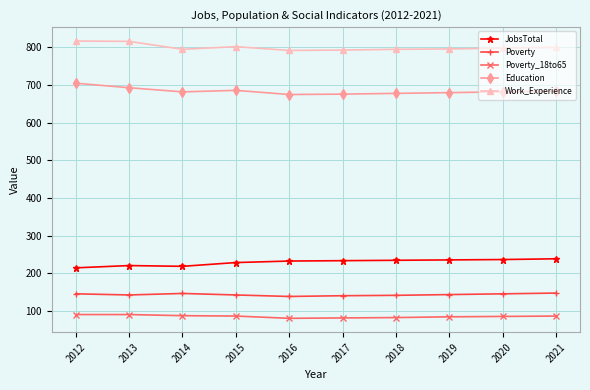

What are all the series names shown in the legend?

JobsTotal, Poverty, Poverty_18to65, Education, Work_Experience